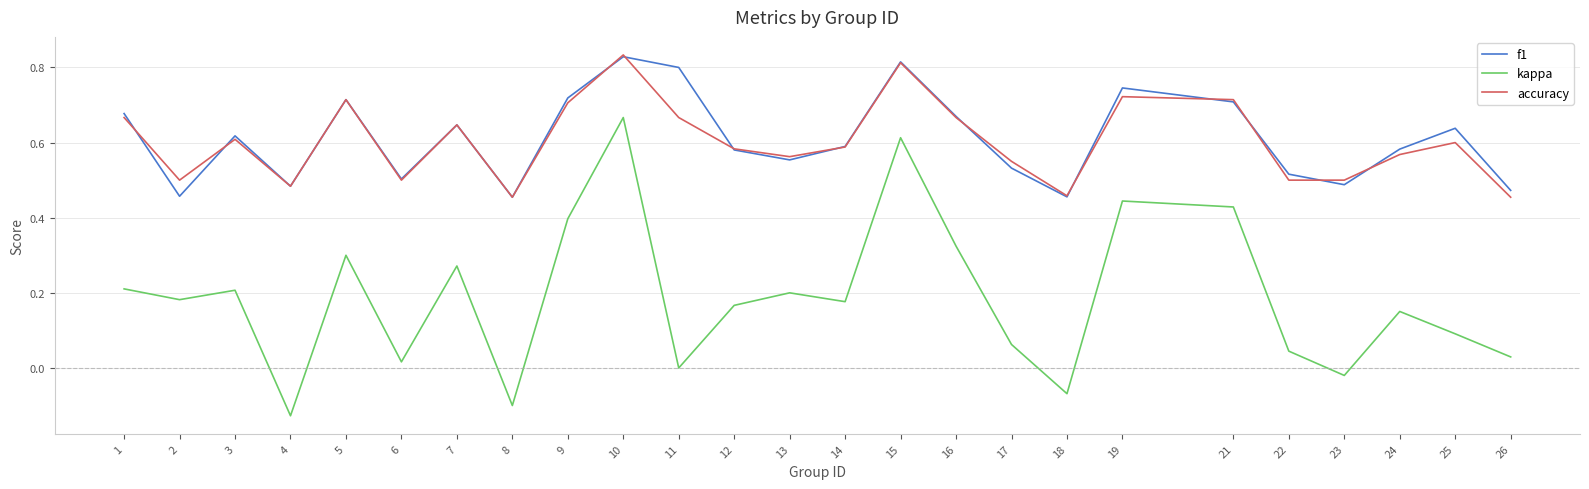

The value of accuracy at 10 is 0.4. True or false?

False